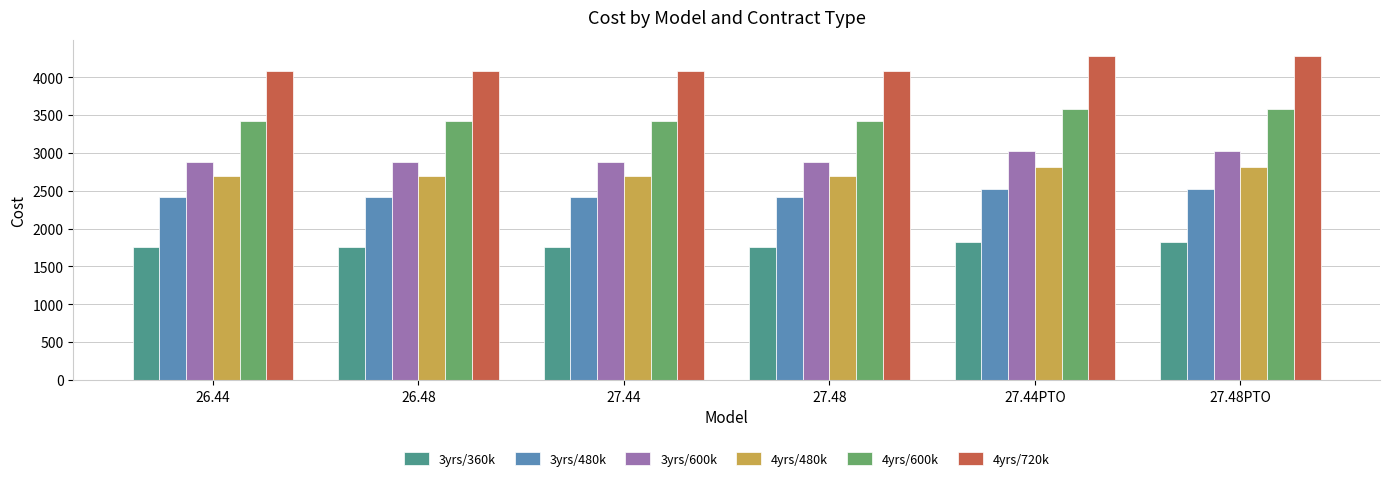

What is the difference between the highest and lowest values at 27.44PTO?

2455.6